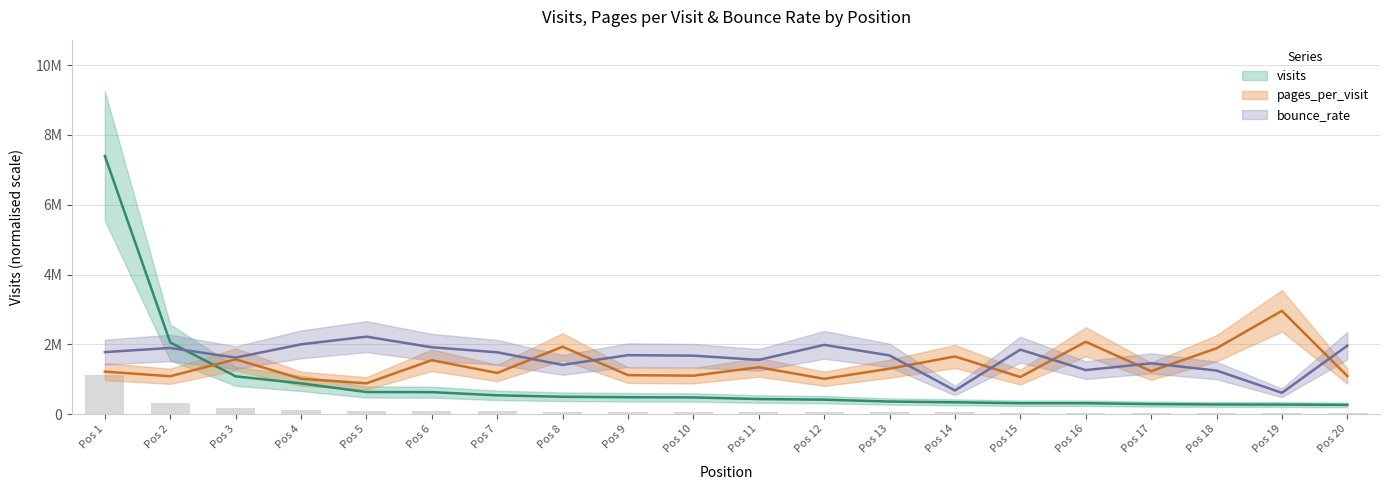

Which category has the lowest value across all series?

20